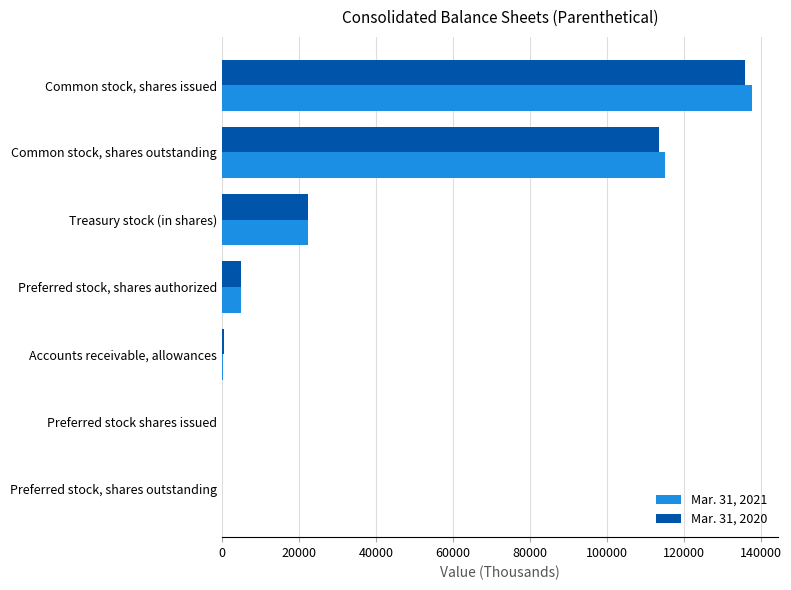

At which label does Mar. 31, 2021 reach its peak?

Common stock, shares issued